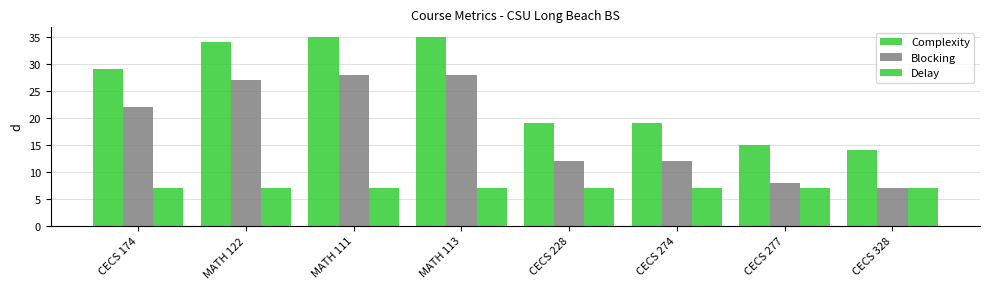

What is the sum of all Delay values?

56